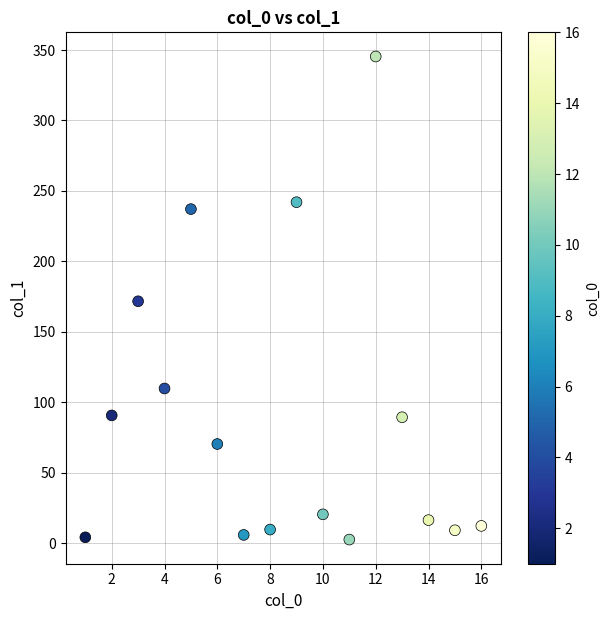

What is the range of X values (max minus min)?

15.0